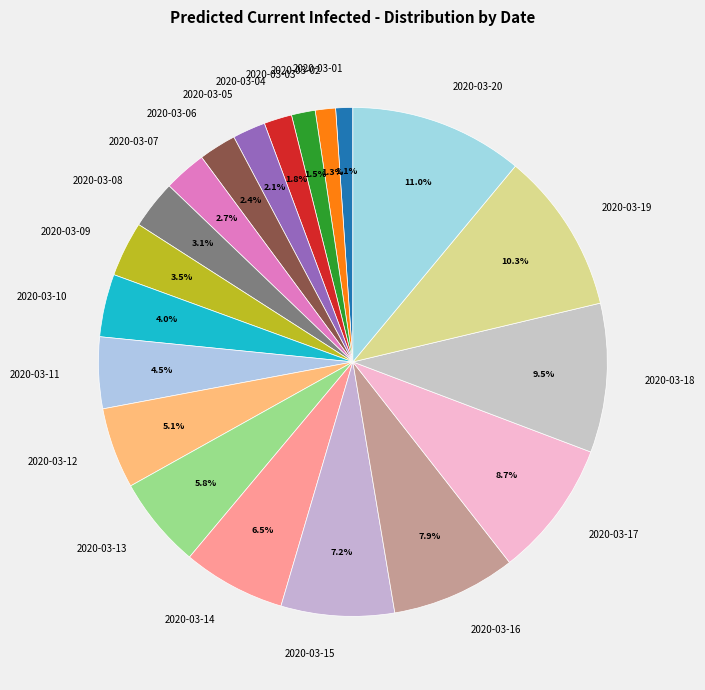

Which has a higher value, 2020-03-09 or 2020-03-15?

2020-03-15